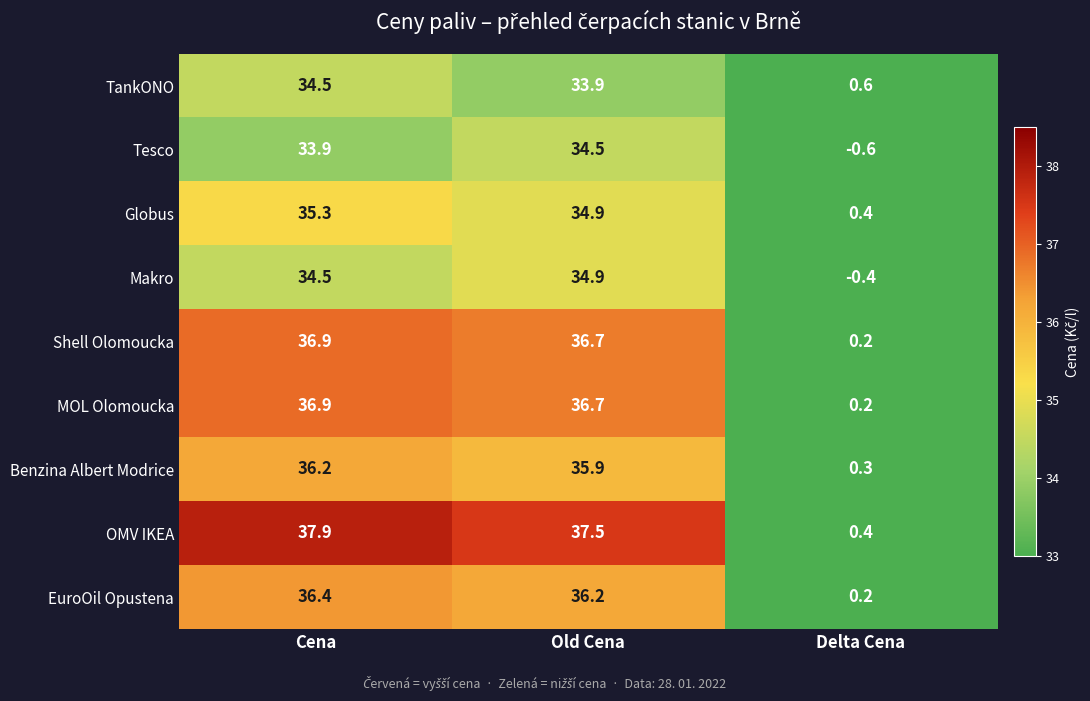

Which series changed the most between Cena and Delta Cena?

OMV IKEA